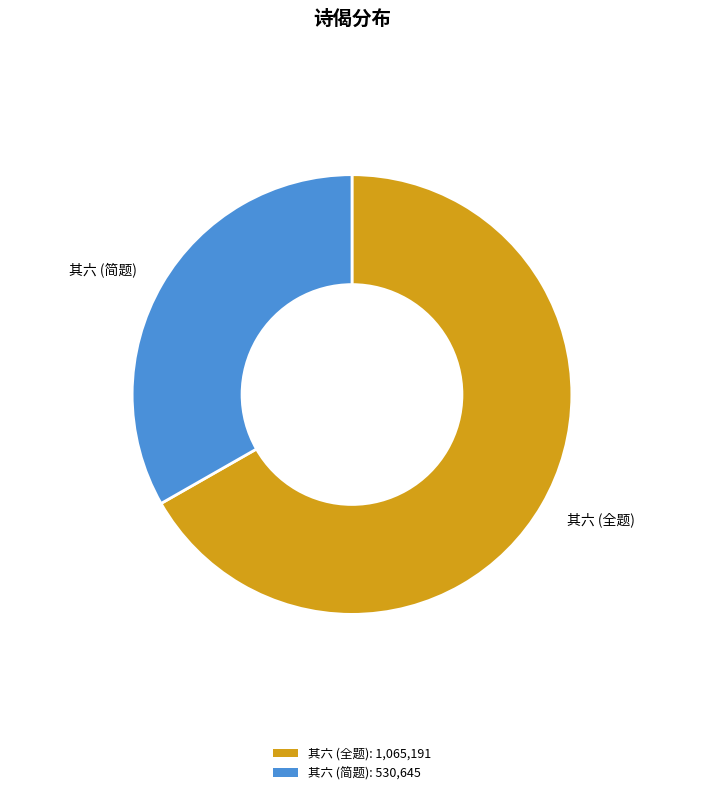

Which has a higher value, 其六 (简题) or 其六 (全题)?

其六 (全题)